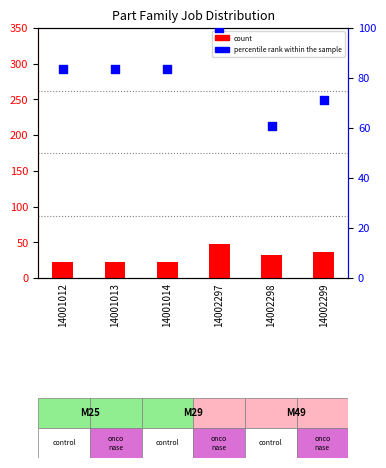

What are all the series names shown in the legend?

count, percentile rank within the sample